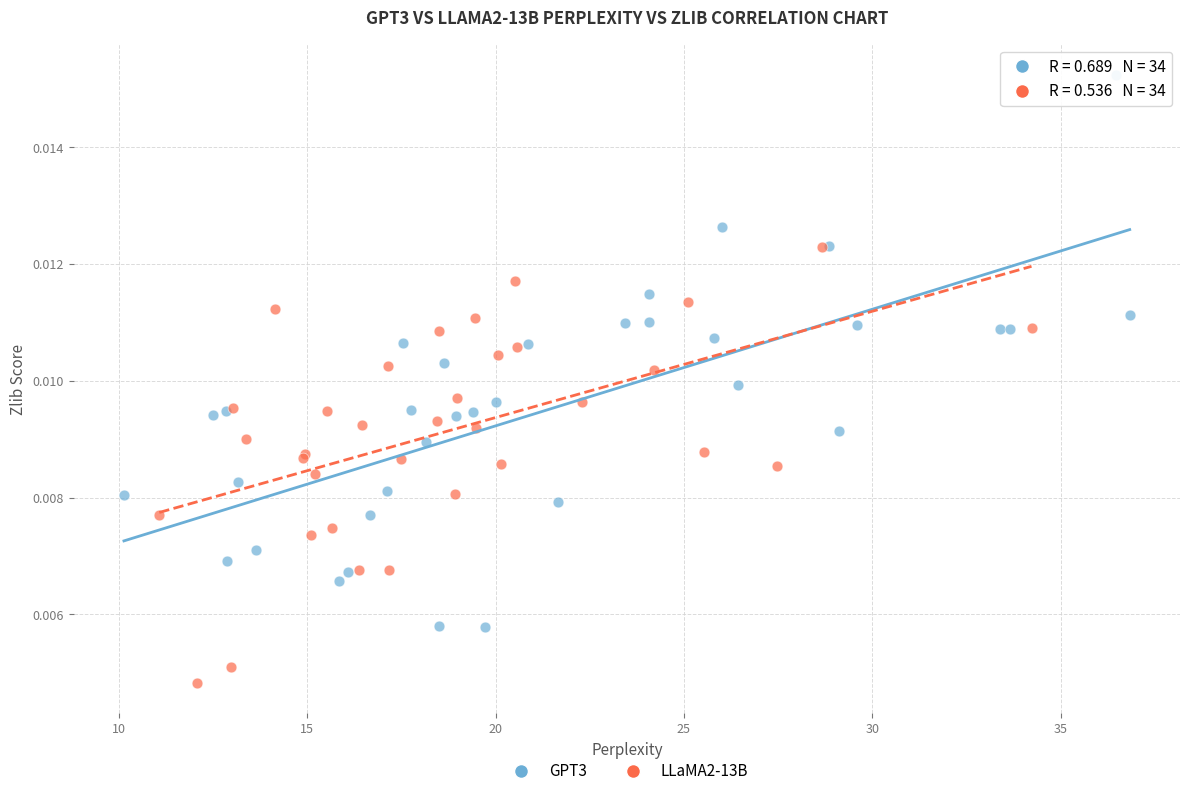

Which series reaches the minimum Y coordinate?

LLaMA2-13B